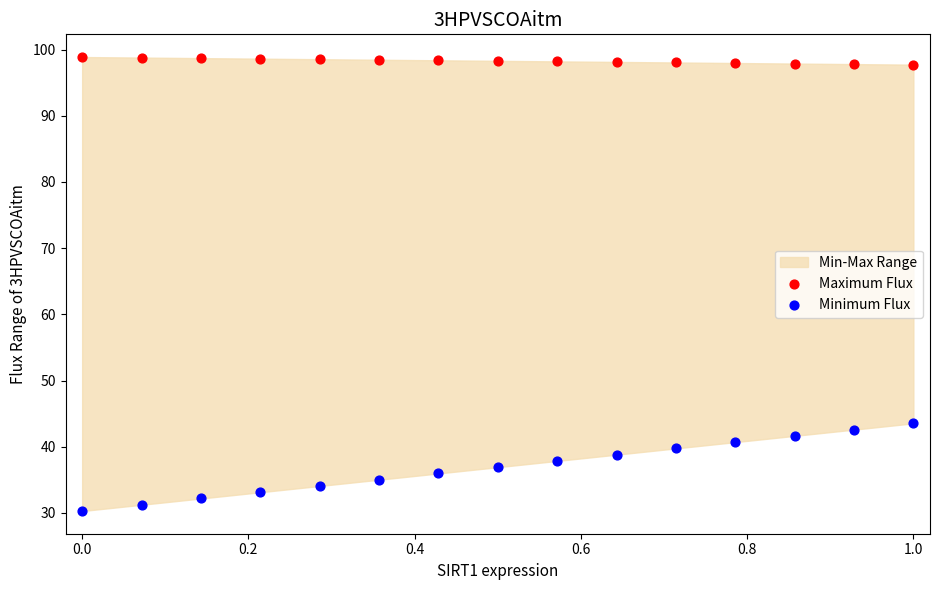

Which series reaches the minimum Y coordinate?

Minimum Flux